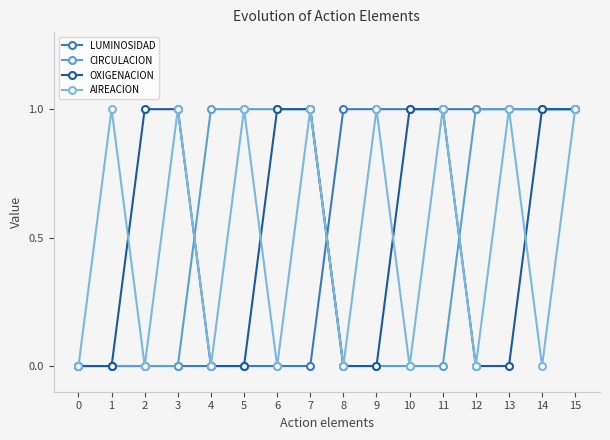

What is the value of the OXIGENACION point at the 3rd from the left?

1